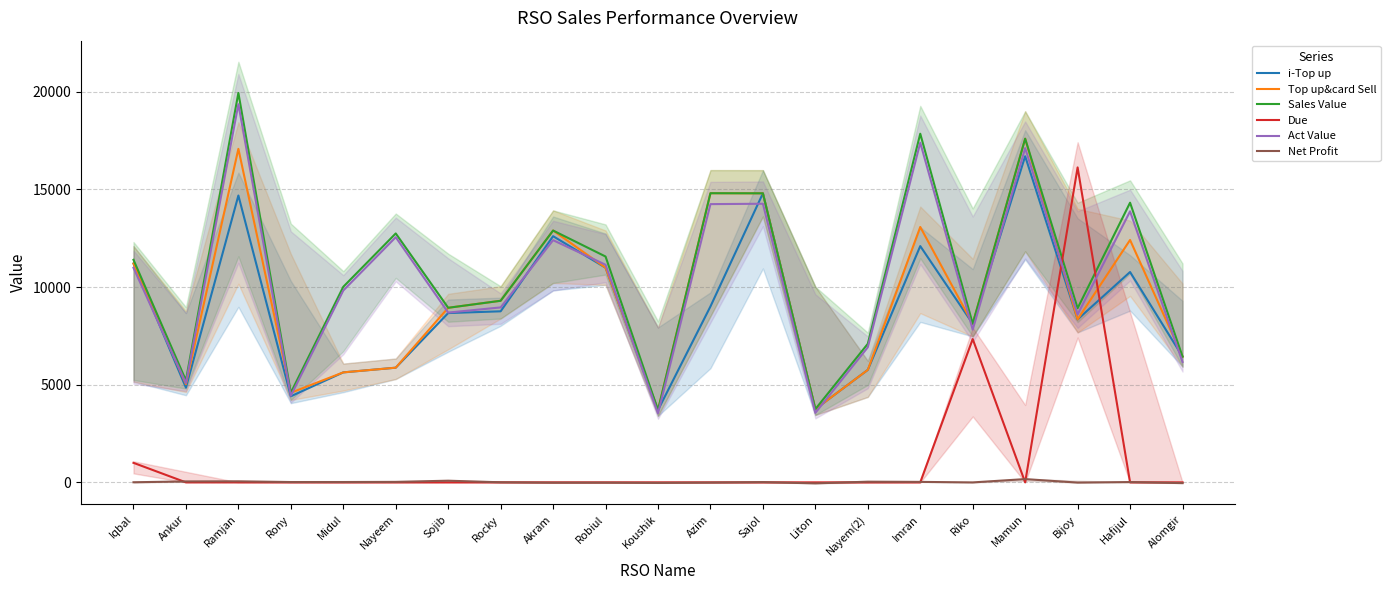

True or false: Act Value and Due intersect in this chart.

True